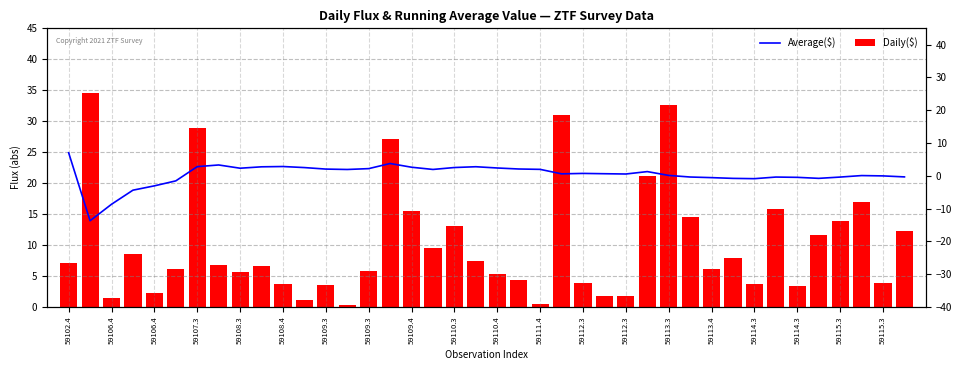

At which label does Daily($) first exceed 6?

59102.4